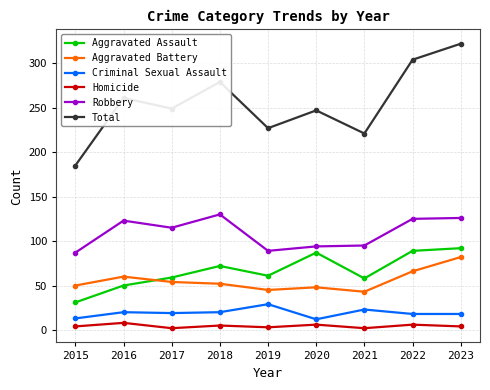

What is the maximum value for Total?

322